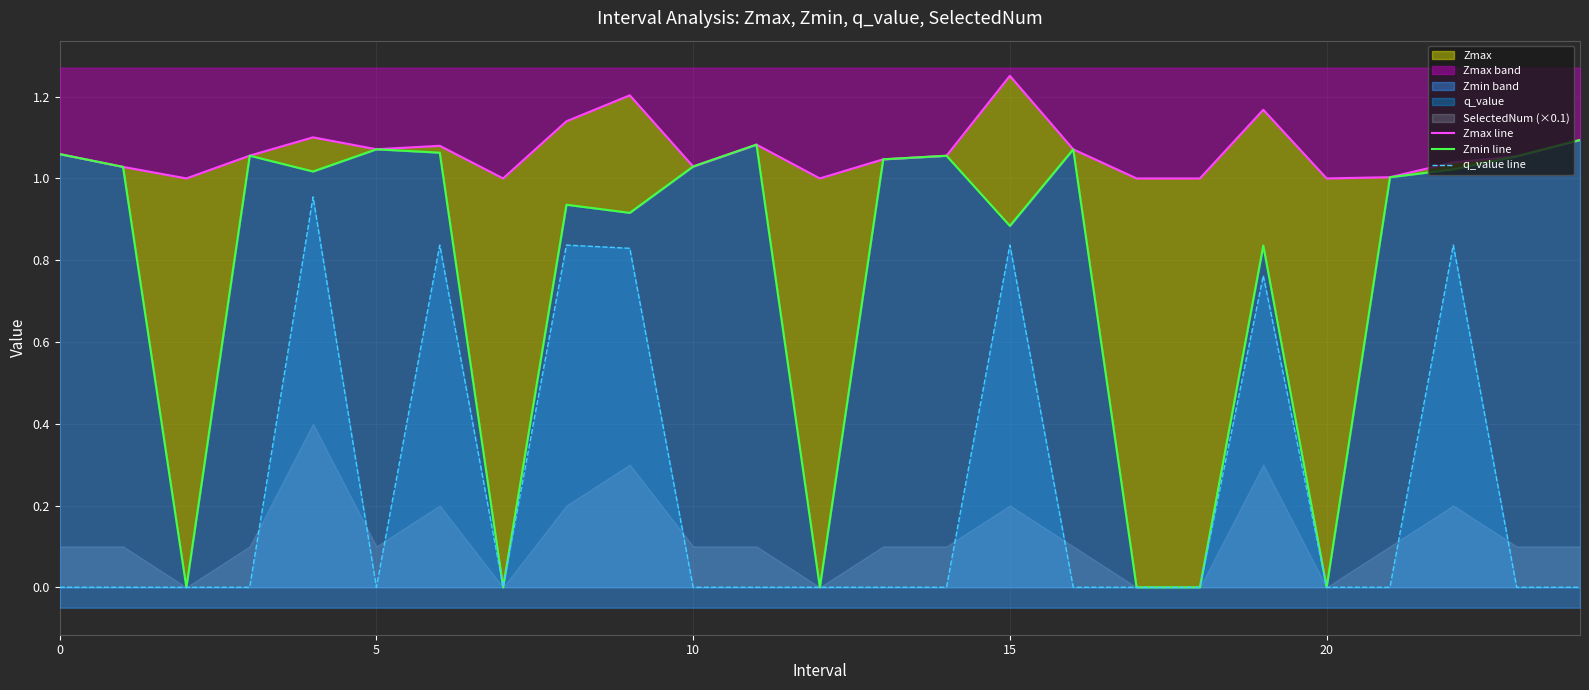

What is the difference between the maximum and minimum values in the Zmax line series?

0.3